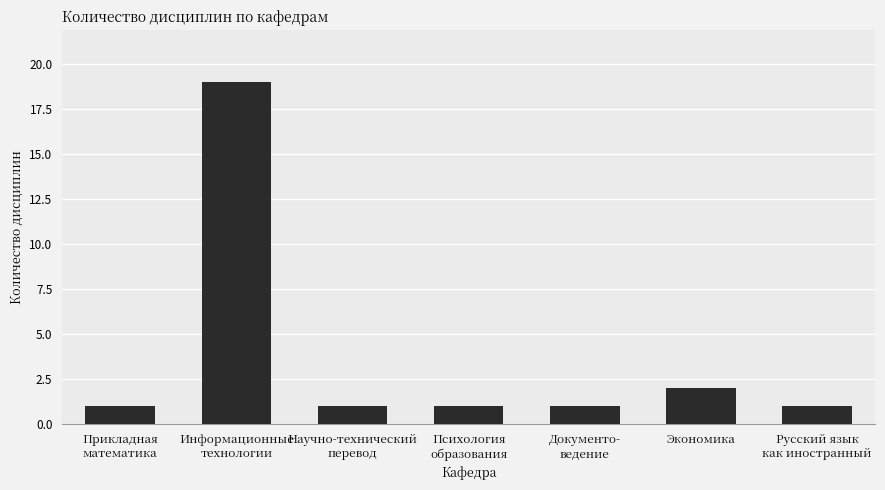

The chart shows a value of 31 at Информационные
технологии. True or false?

False